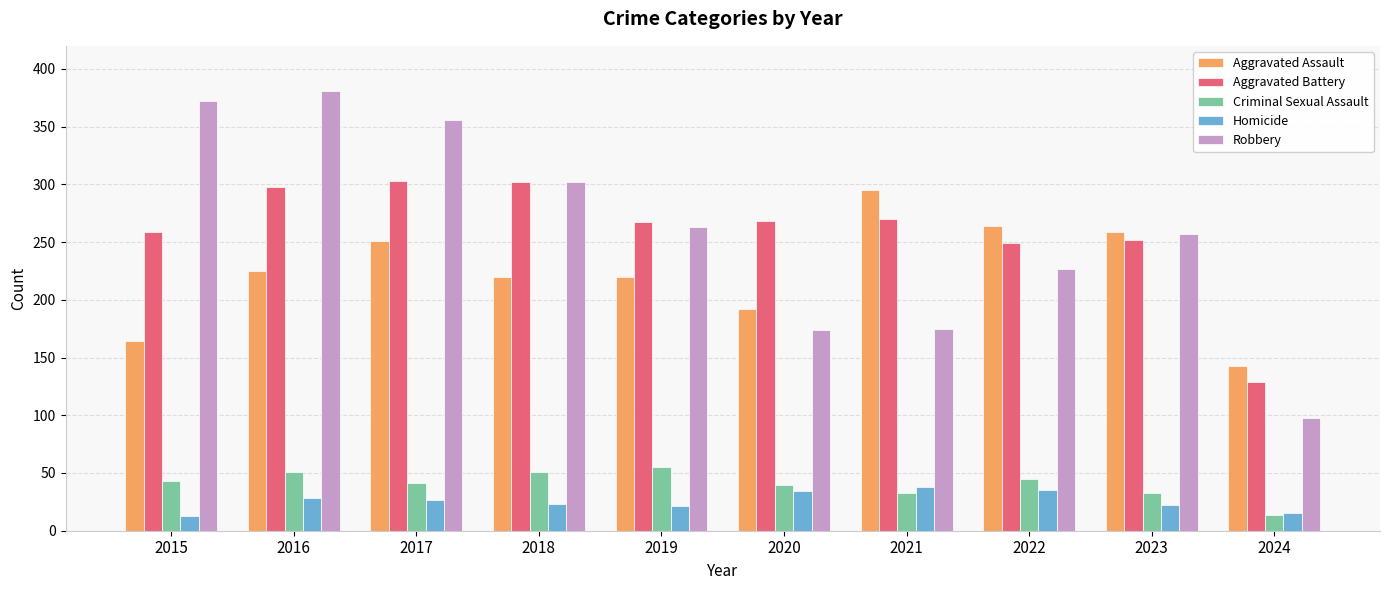

What is the sum of all Aggravated Assault values?

2233